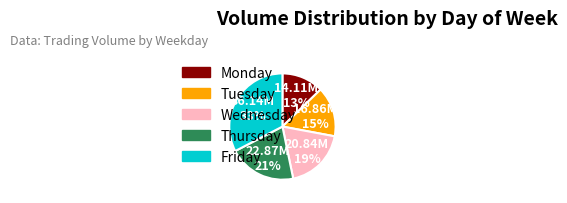

Does any single category account for the majority?

No